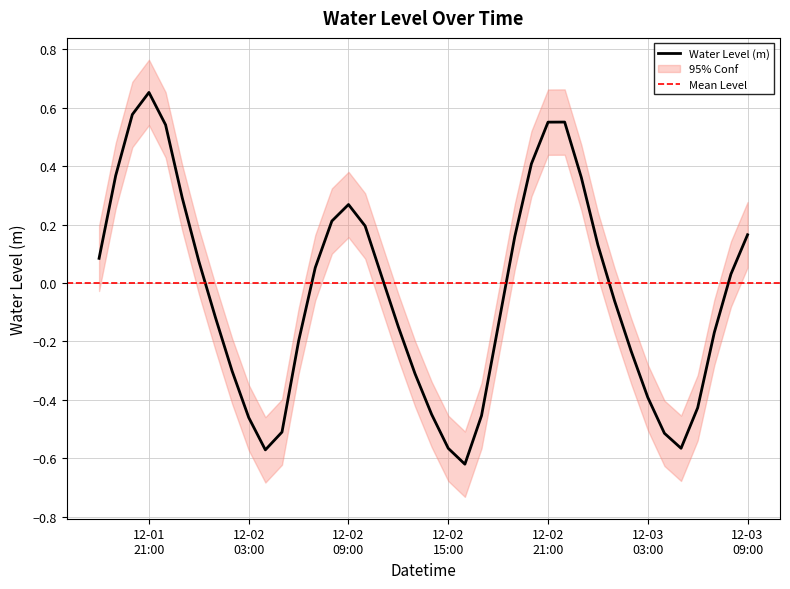

How many lines are shown in the chart?

1